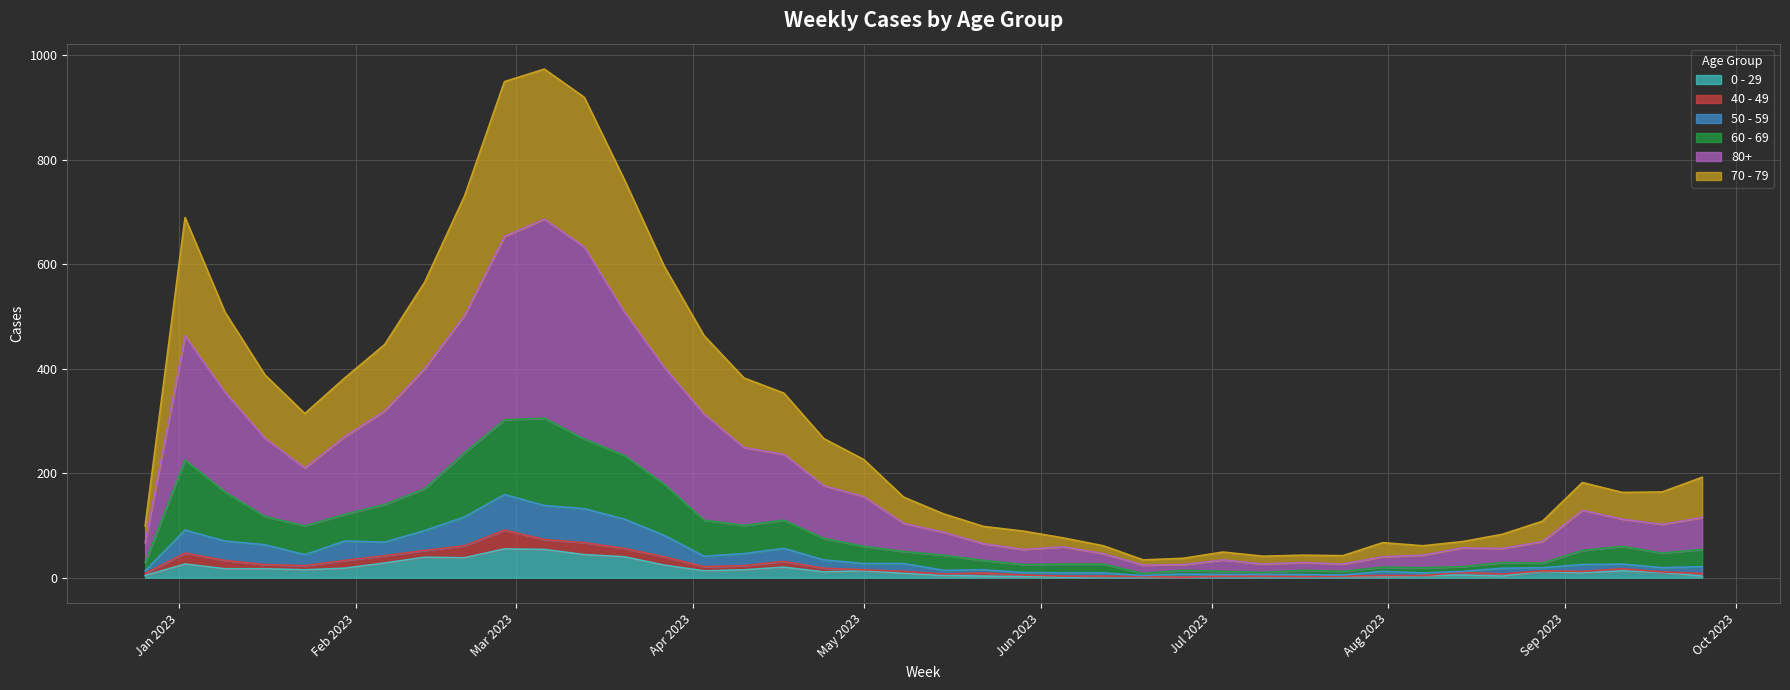

Where is the first local minimum for 80+?

2023-01-23